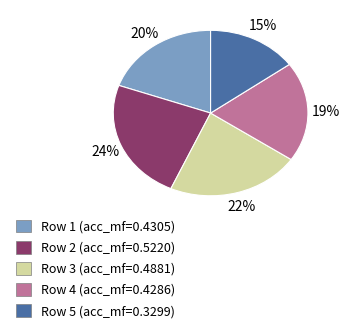

To the nearest percent, what is the difference between the largest and smallest slice percentages?

9%